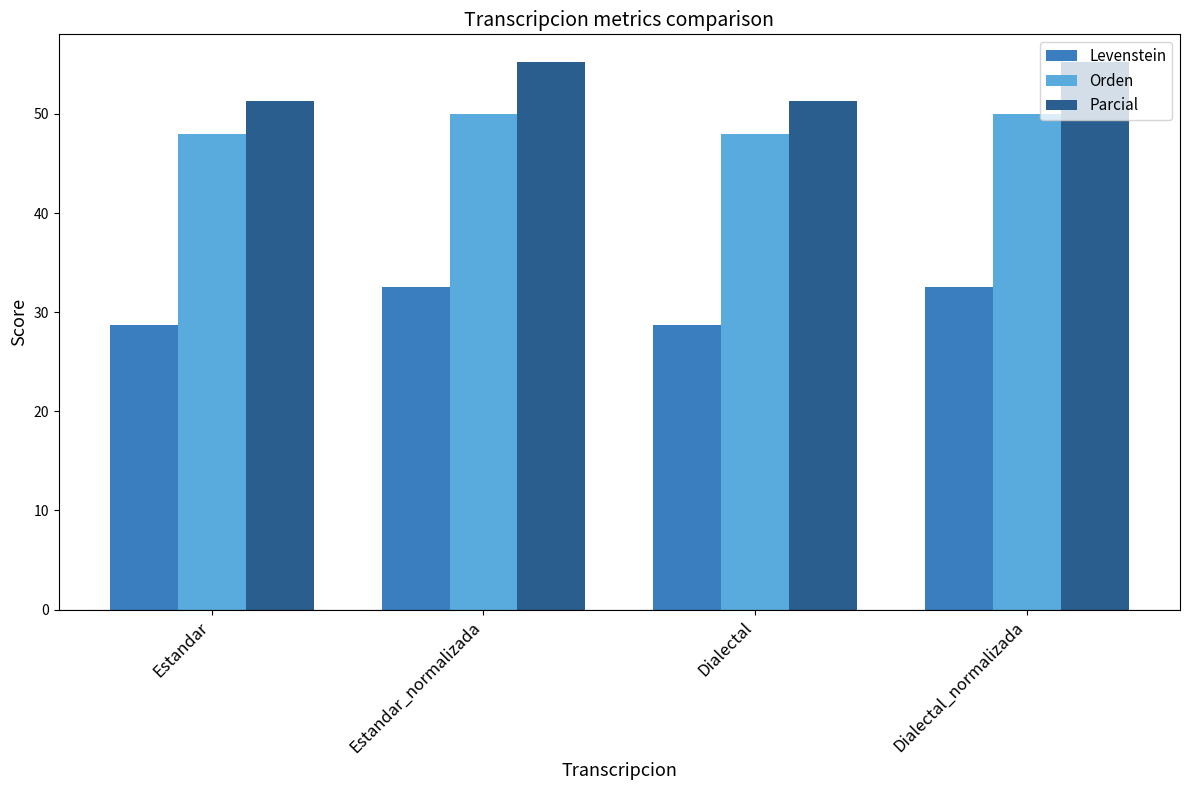

The value of Orden at Estandar_normalizada is 50.0. True or false?

True